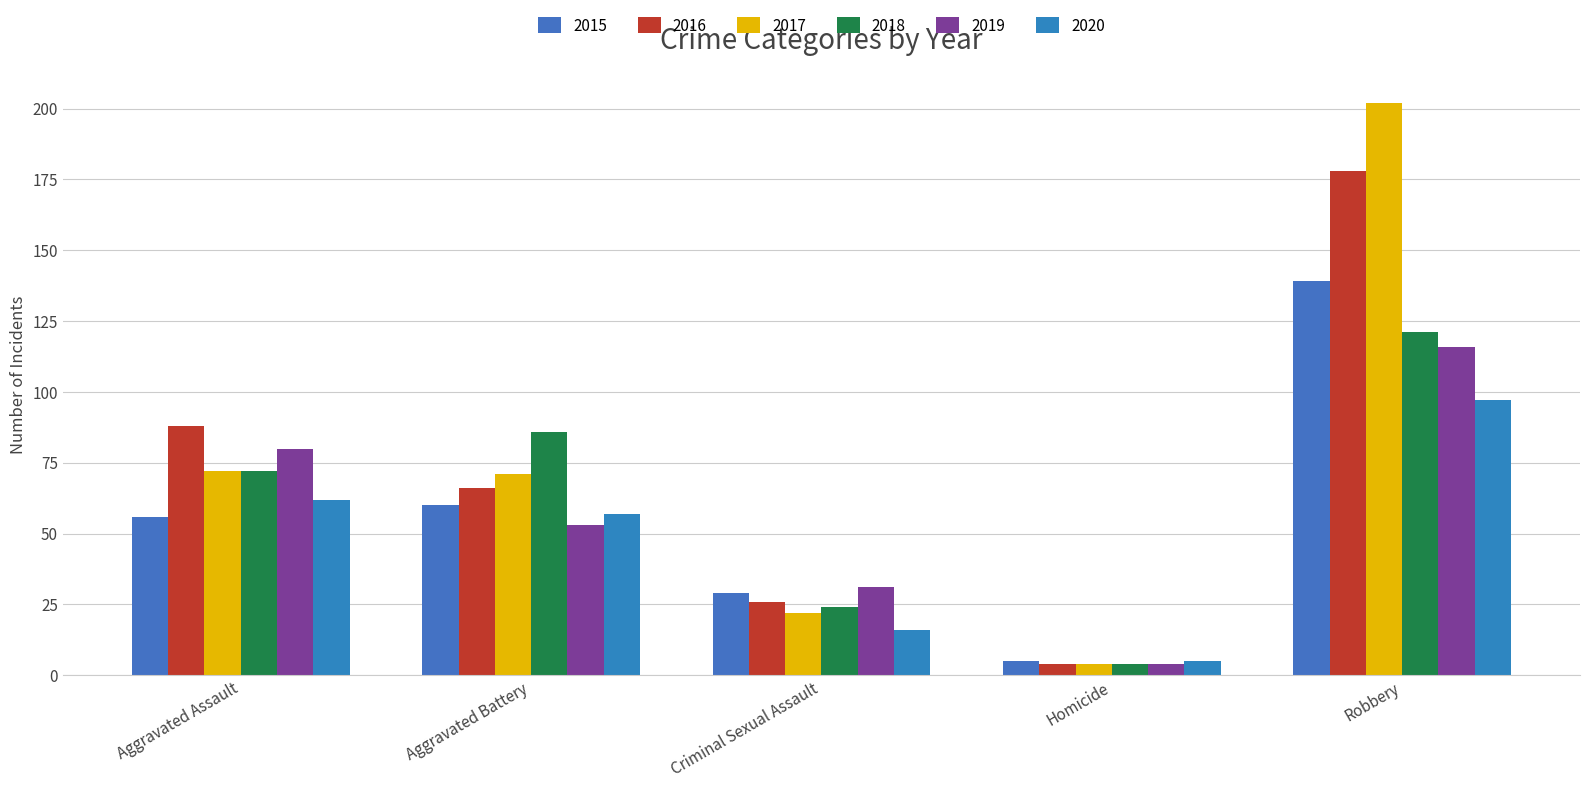

What is the difference between the 2019 values at Robbery and Criminal Sexual Assault?

85